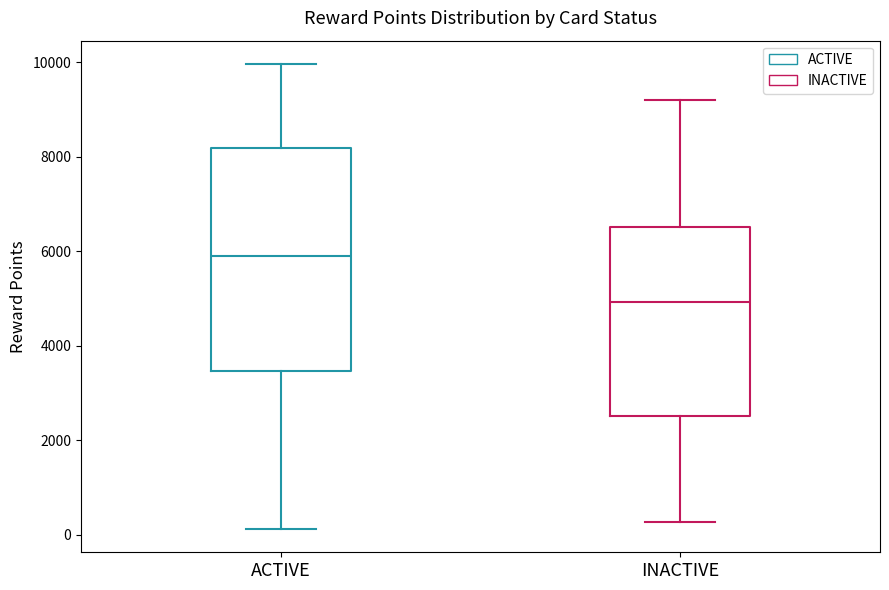

Comparing the boxes themselves (not the whiskers), which one is the tallest?

ACTIVE